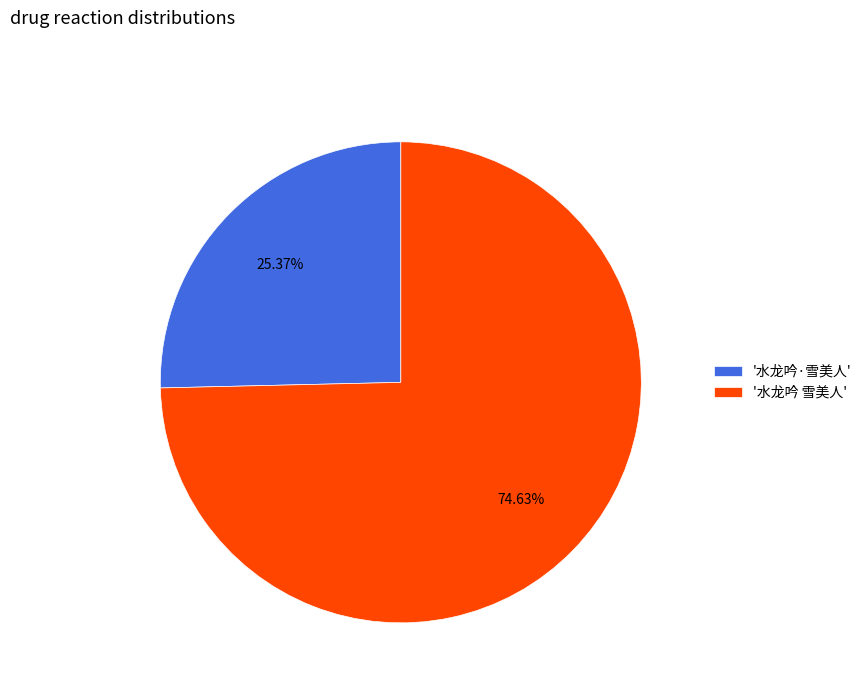

What is the largest slice in the pie chart?

'水龙吟 雪美人'